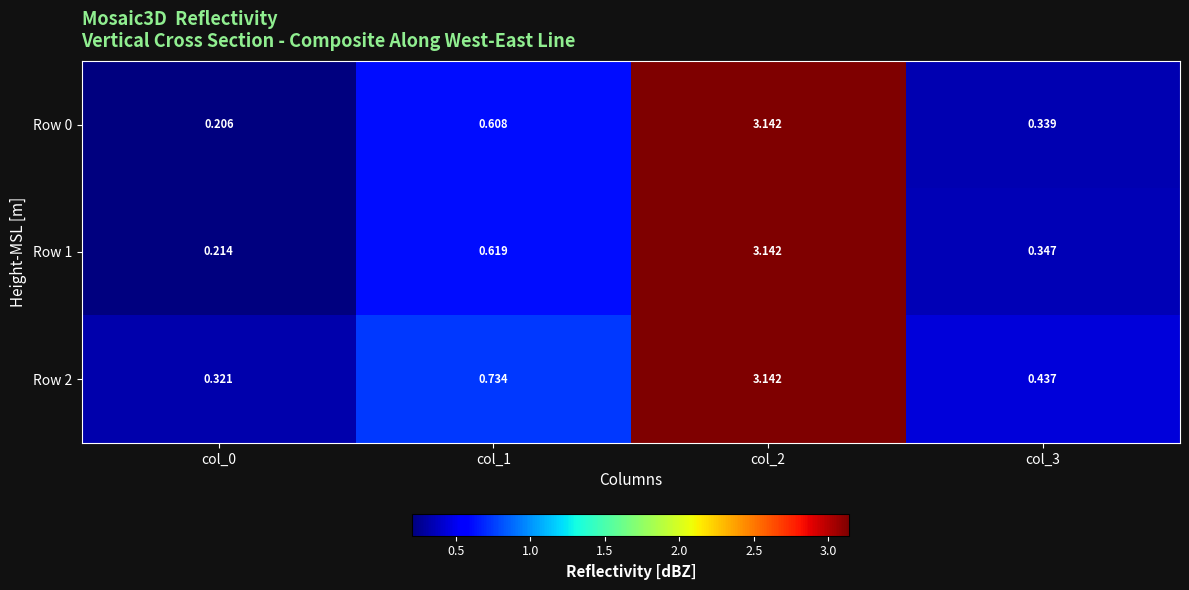

Which label corresponds to the smallest value in the chart?

col_0